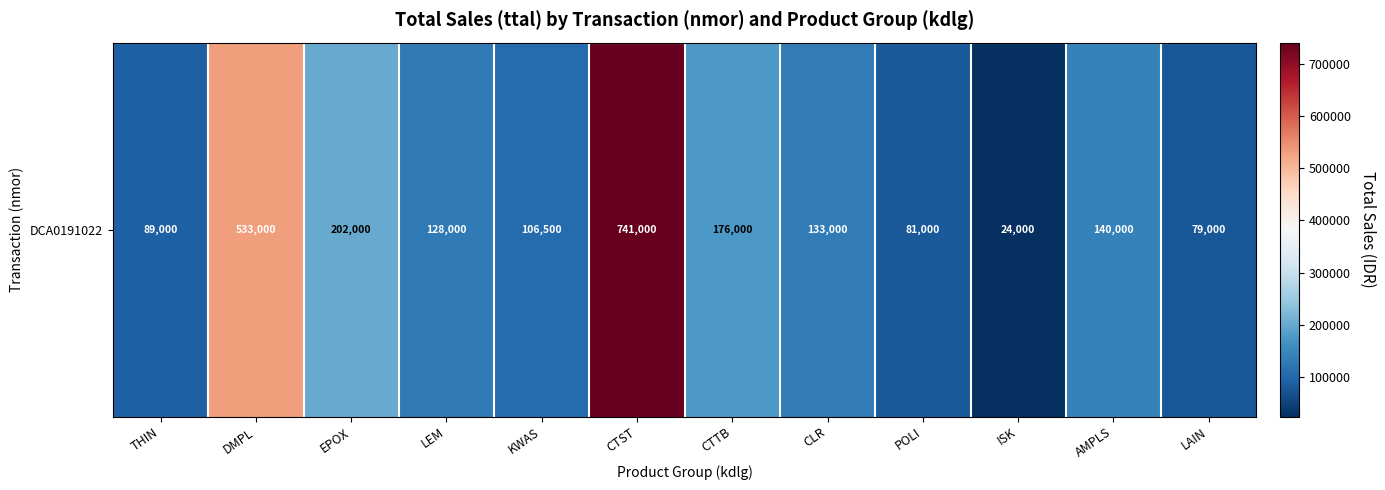

What is the difference between the values at POLI and CTTB?

95000